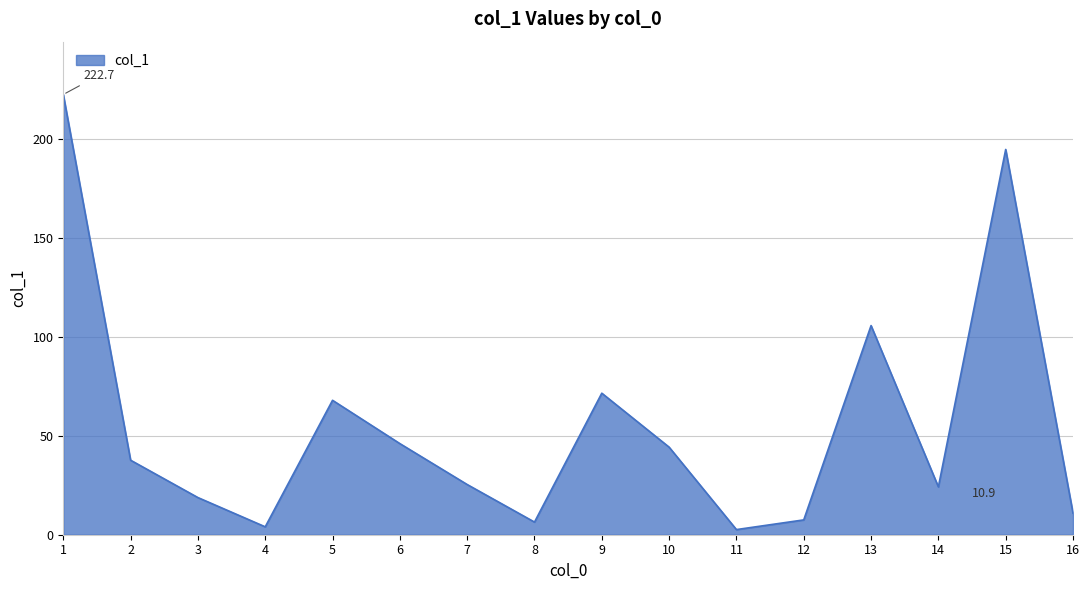

Reading left to right, transcribe all the data shown in this chart.

1=222.7	2=37.7	3=18.8	4=4.0	5=68.0	6=46.1	7=25.4	8=6.4	9=71.6	10=44.3	11=2.6	12=7.5	13=105.8	14=24.2	15=194.9	16=10.9